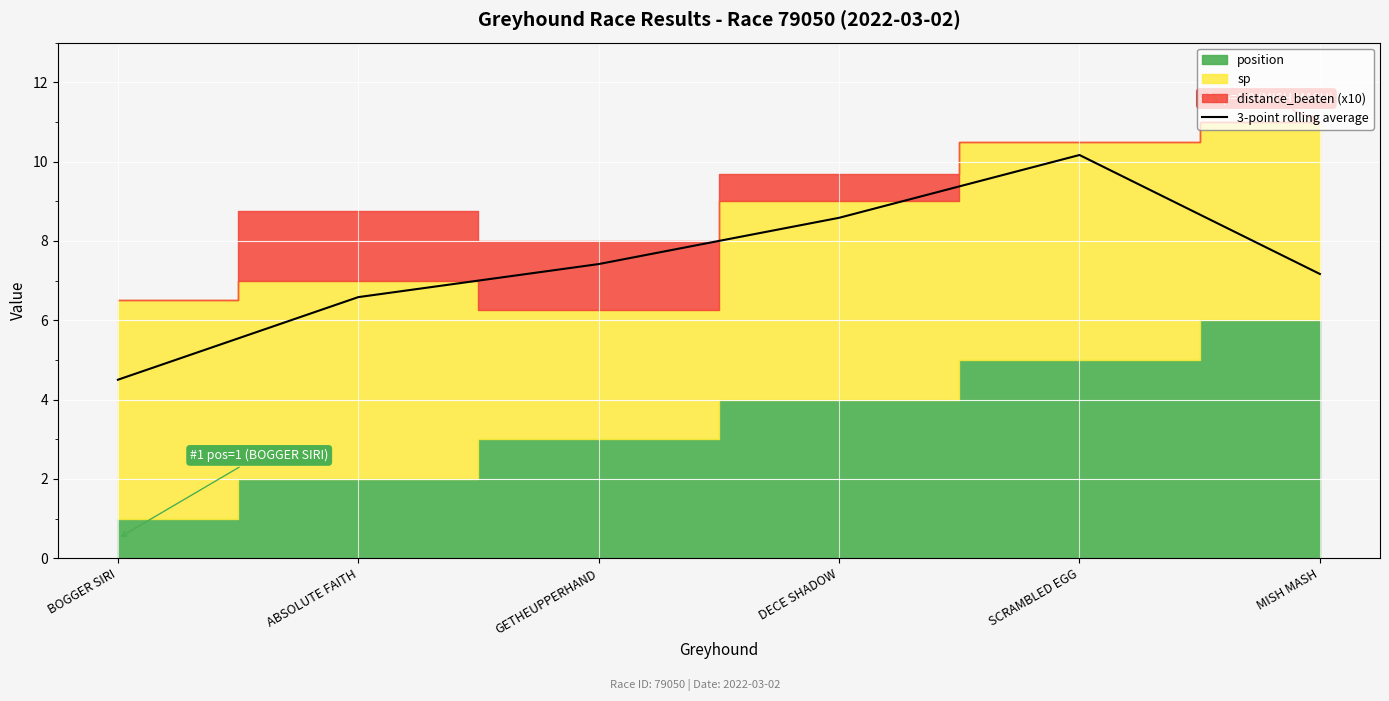

Rank the categories by value from lowest to highest.

BOGGER SIRI, ABSOLUTE FAITH, MISH MASH, GETHEUPPERHAND, DECE SHADOW, SCRAMBLED EGG